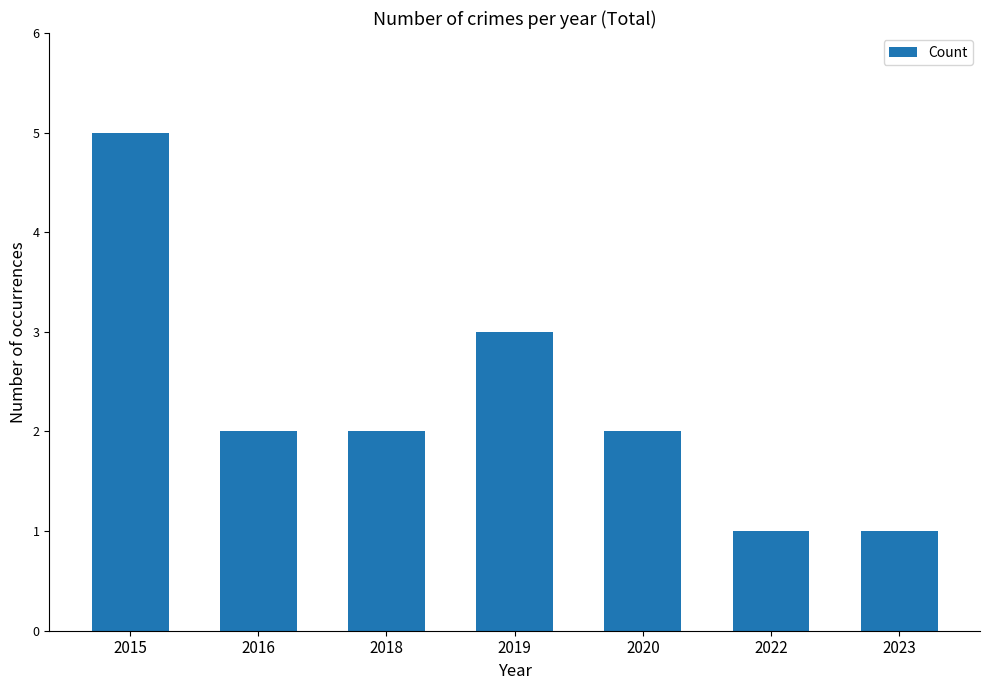

How many distinct data groups are displayed?

1